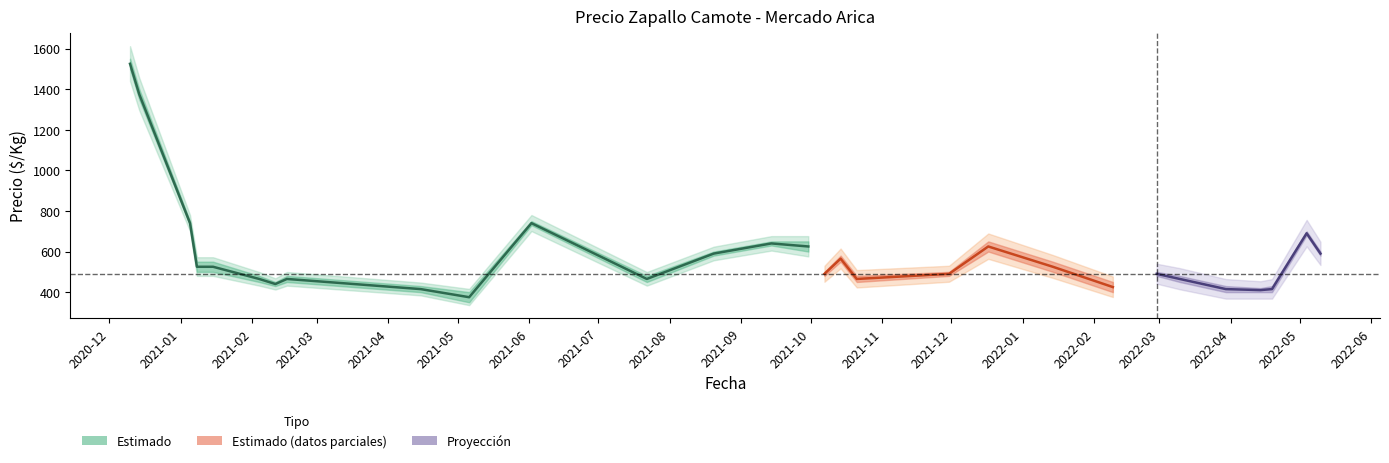

The chart shows a value of 2726 at 2020-12. True or false?

False